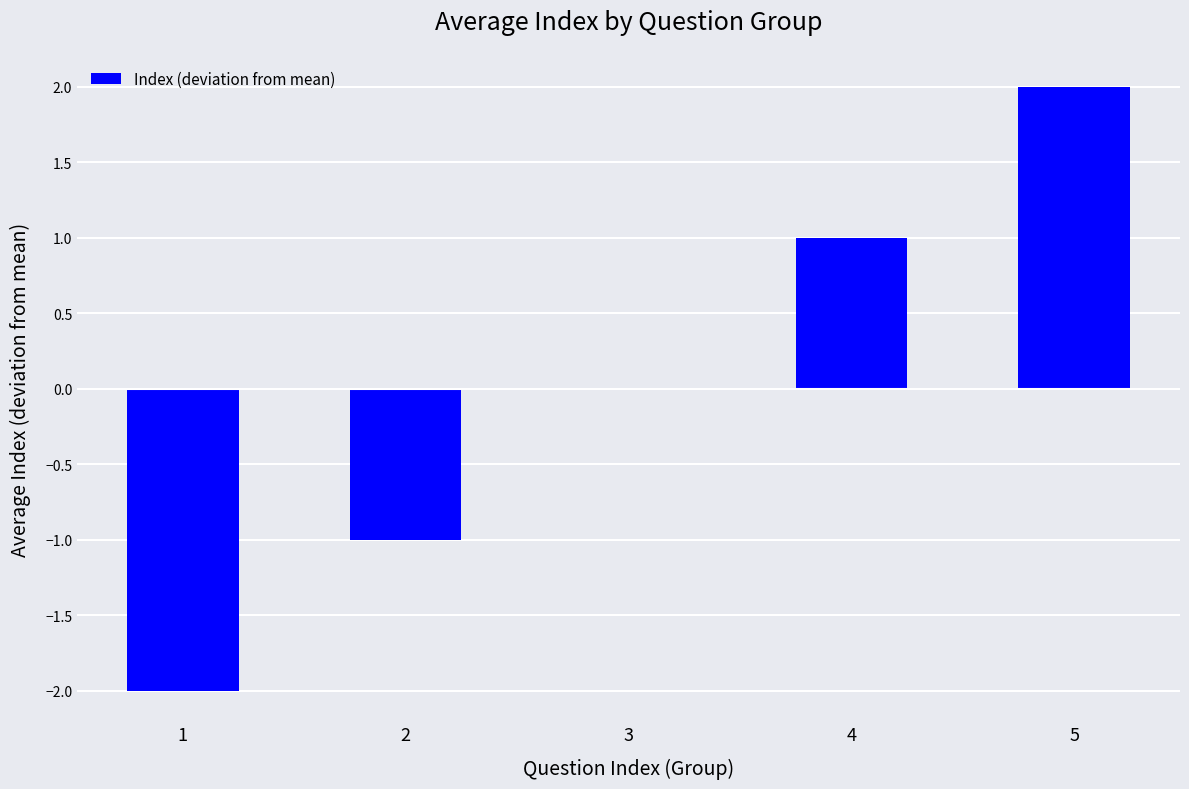

Are the bars horizontal?

No